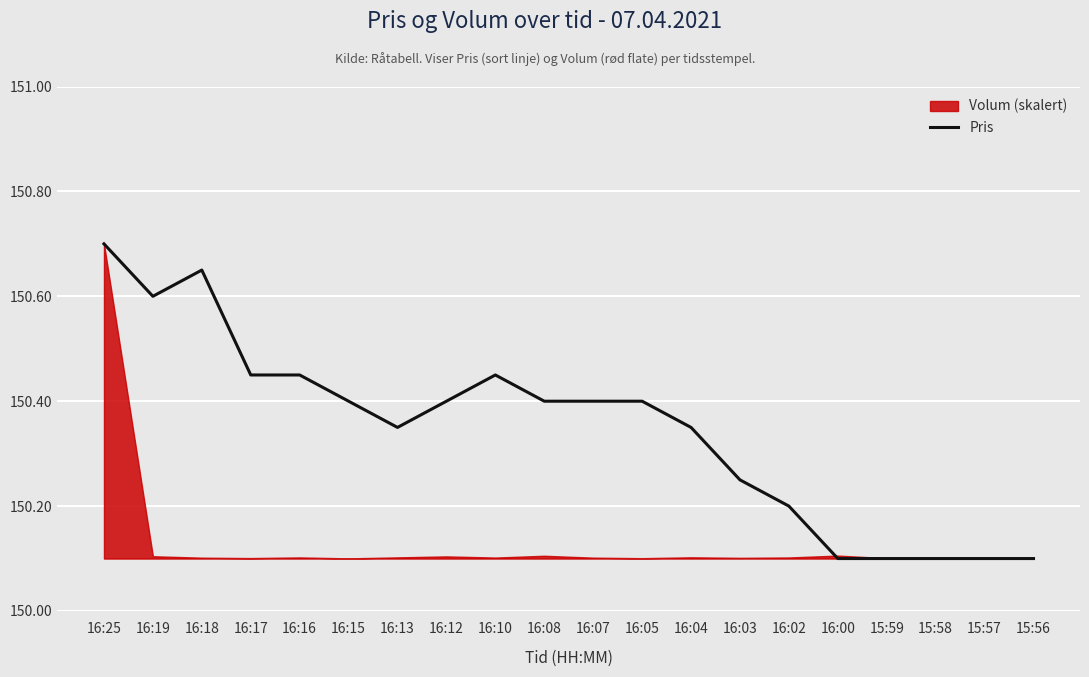

What is the difference between the second highest and minimum values?

0.6